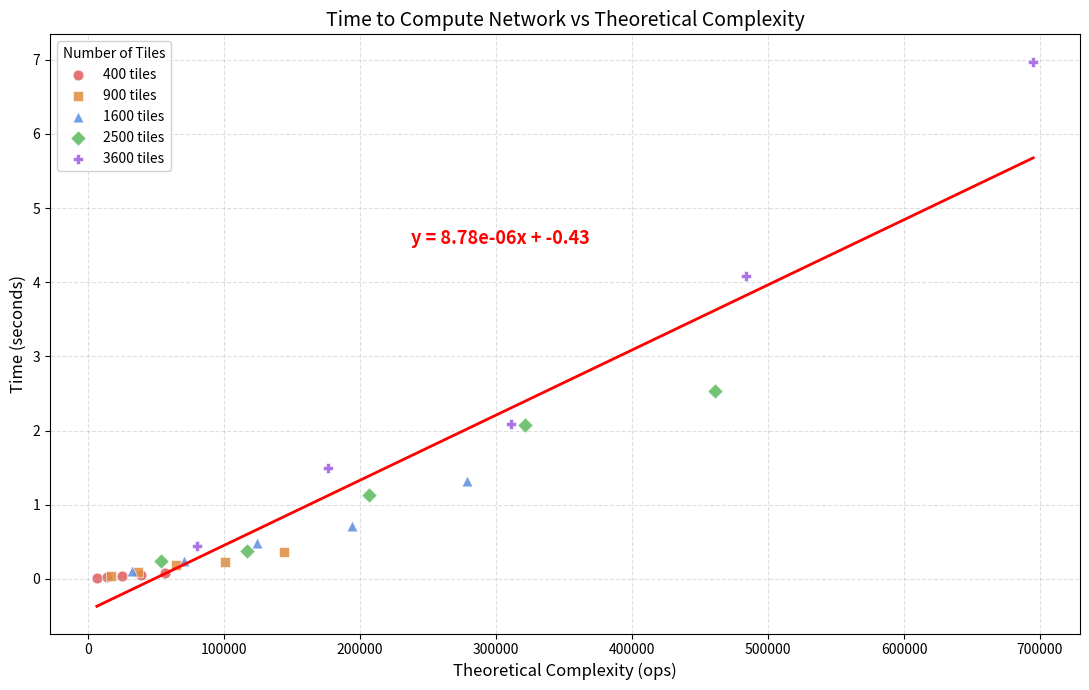

Which series has the widest spread of Y values?

3600 tiles